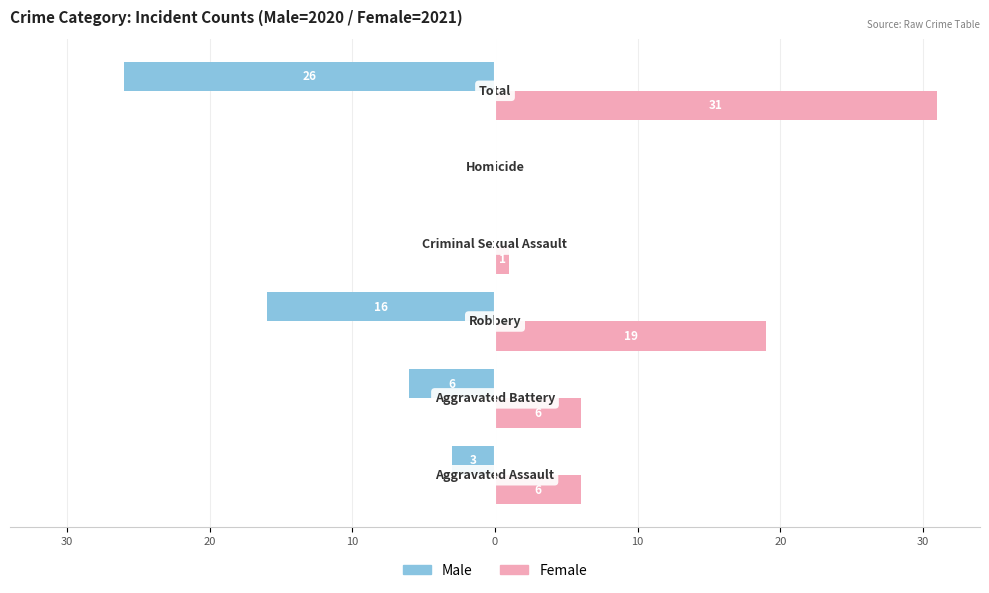

What is the maximum value for Female?

31